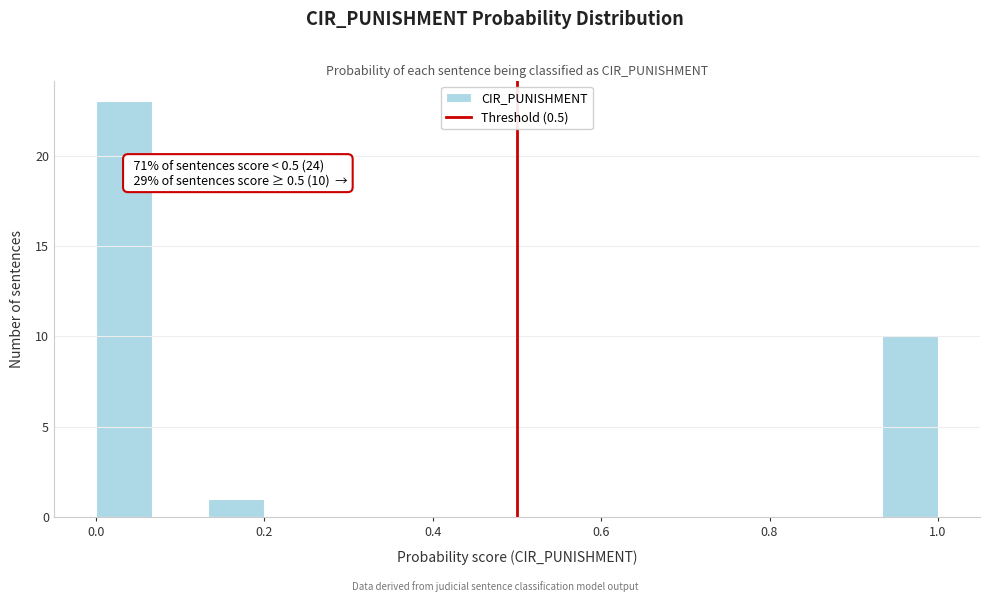

Read against the x-axis, roughly where is the centre of the tallest bar?

0.04